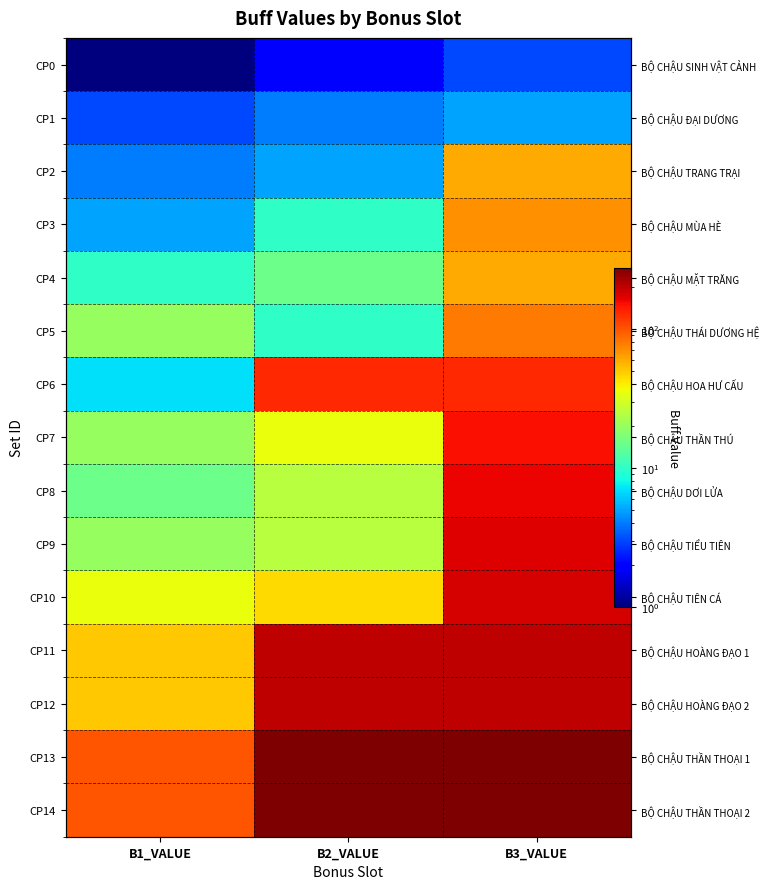

Count the number of data series in this chart.

15